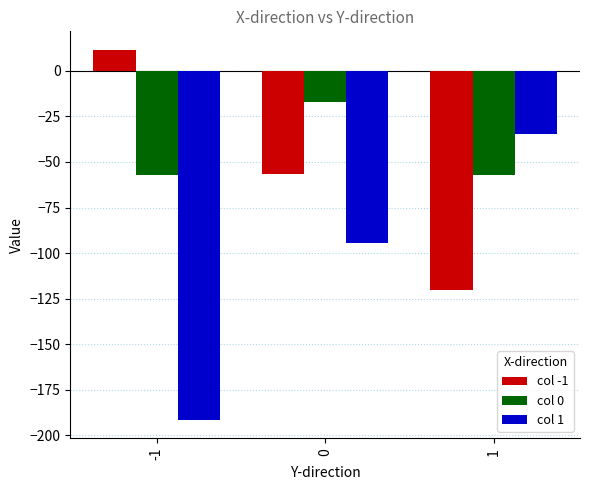

What is the total value across all series at 1?

-212.2